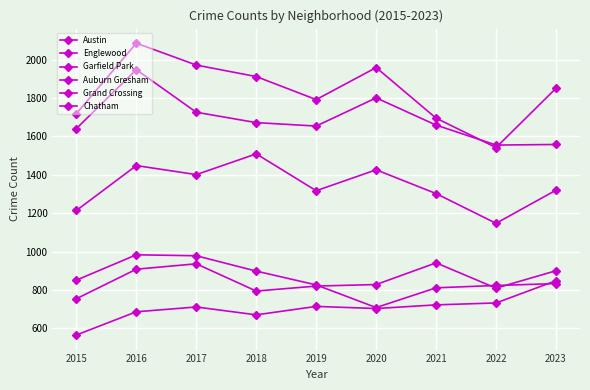

True or false: Grand Crossing and Englewood cross at least once.

False